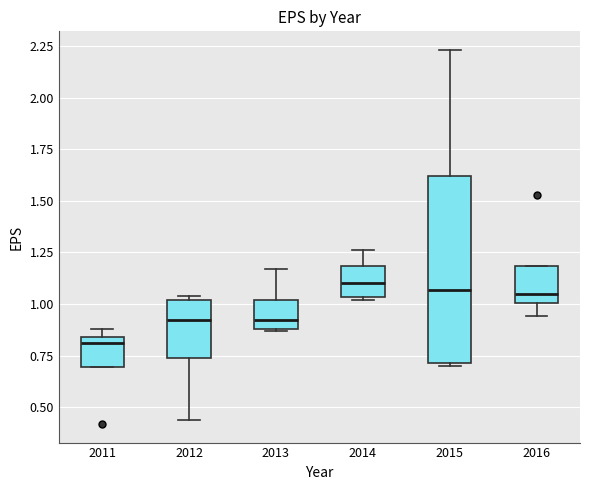

Which box's median line is the lowest?

2011